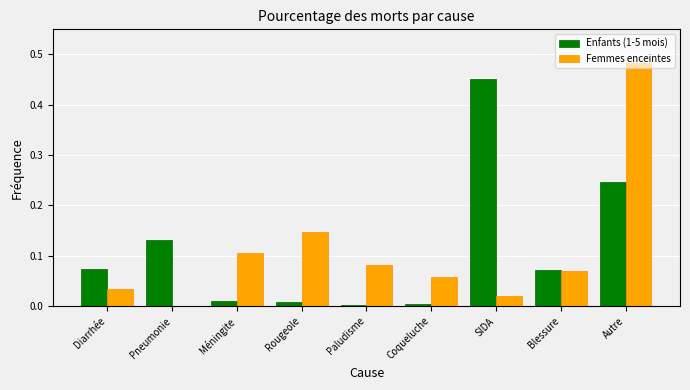

Between Diarrhée and Rougeole, which series saw the biggest shift?

Femmes enceintes